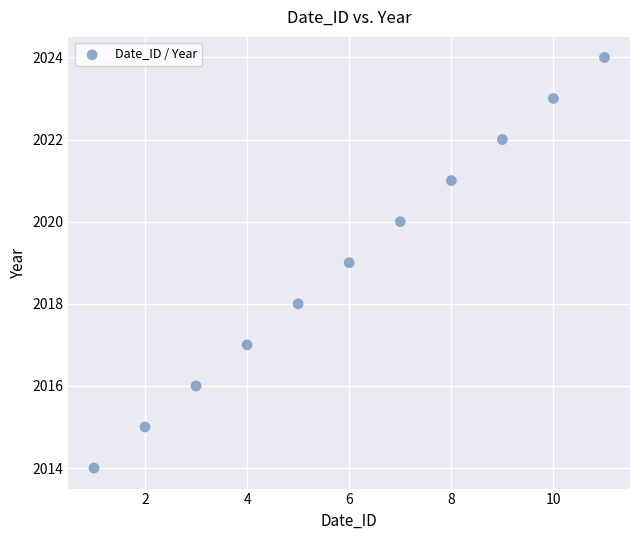

What is the average Y value?

2019